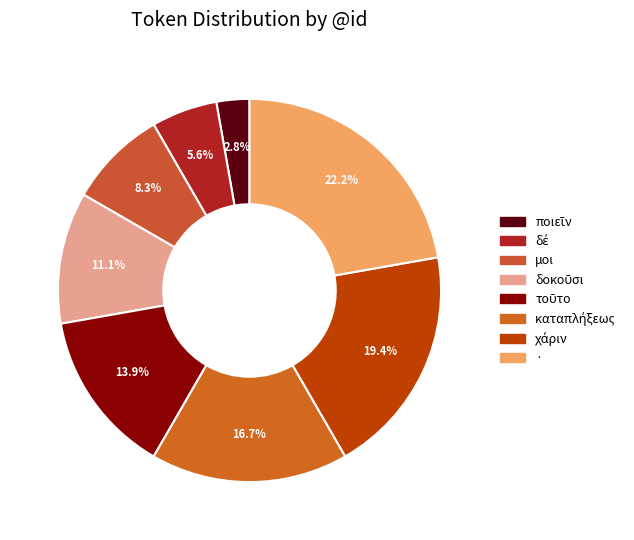

Count the number of slices in the pie.

8